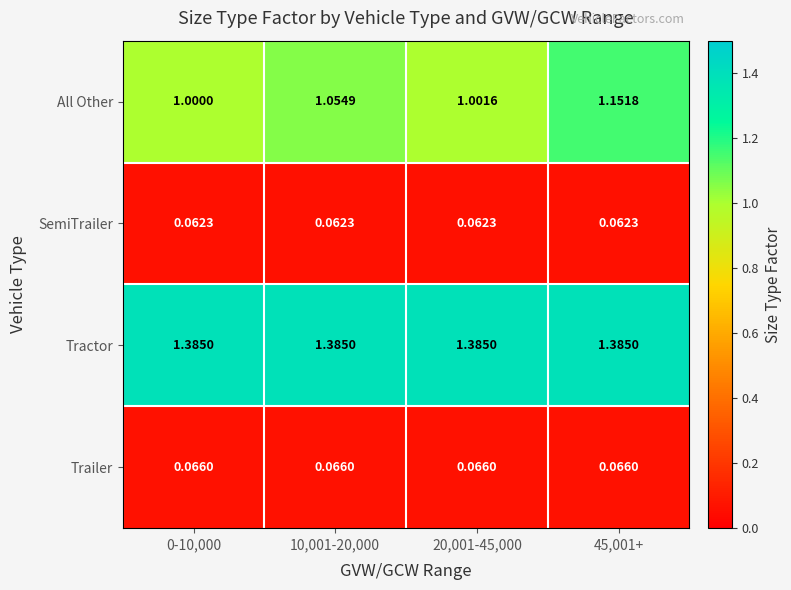

Which series has the largest total across all categories?

Tractor